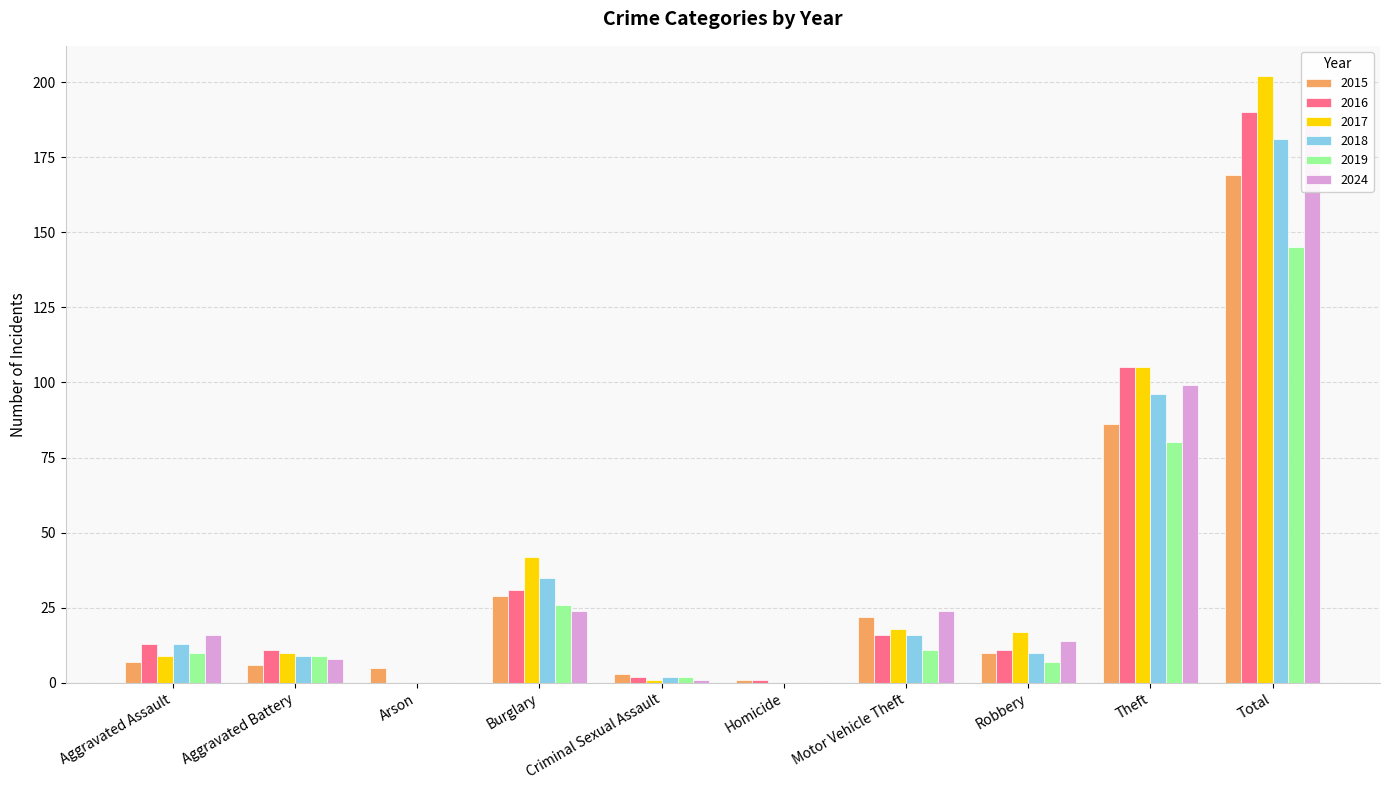

At Total, list the series in order from largest to smallest.

2017, 2016, 2024, 2018, 2015, 2019